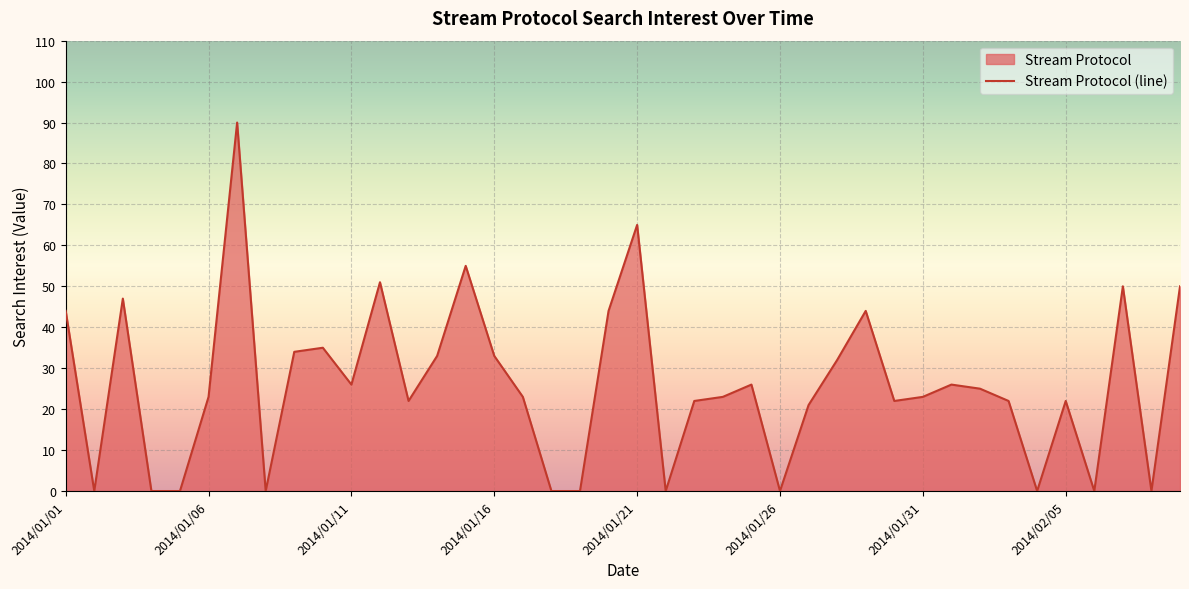

What is the change in value from 2014/01/01 to 2014/01/11?

-18